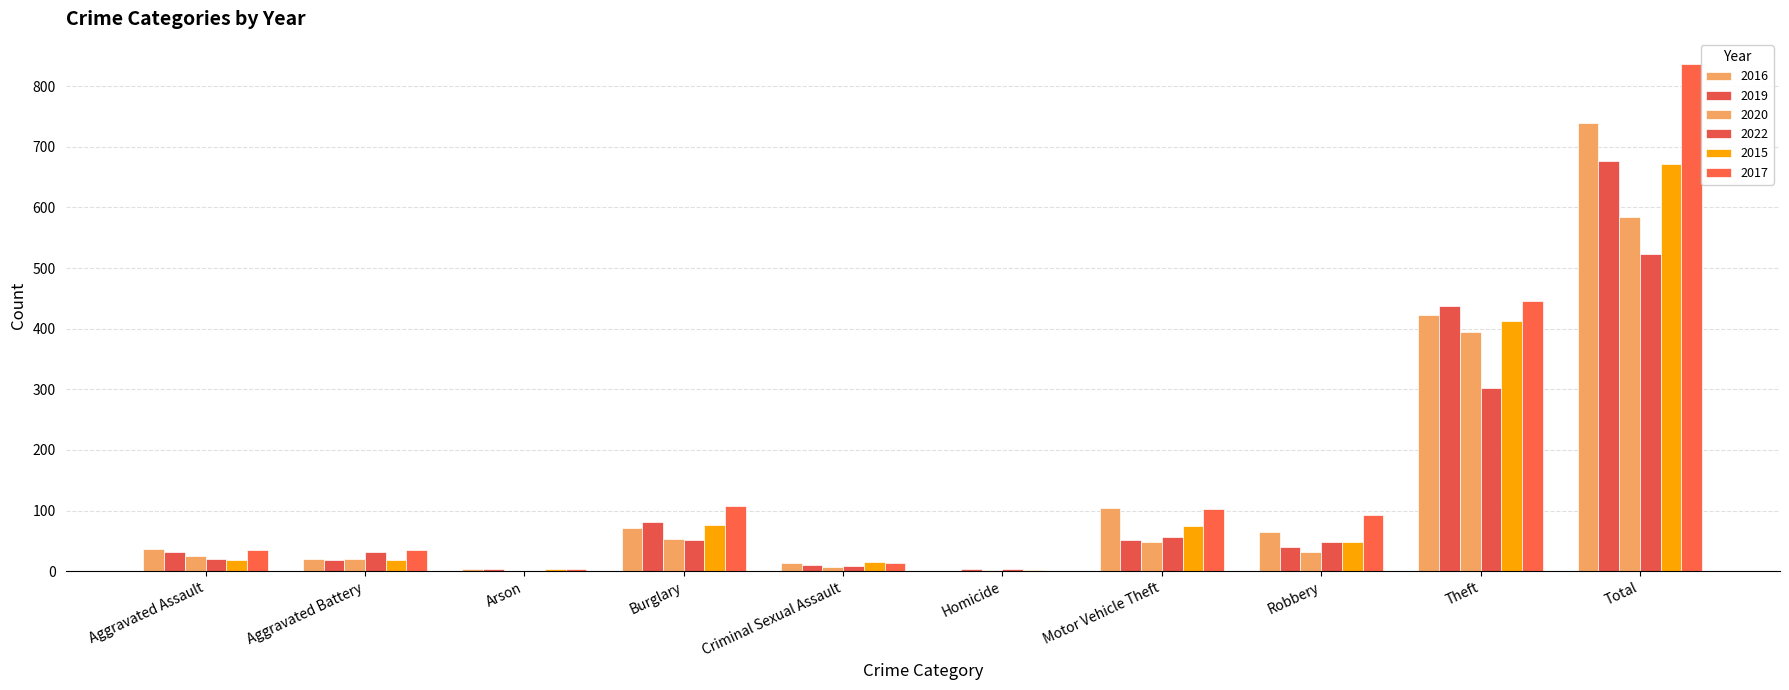

What is the sum of the 2015 values at Motor Vehicle Theft and Arson?

79